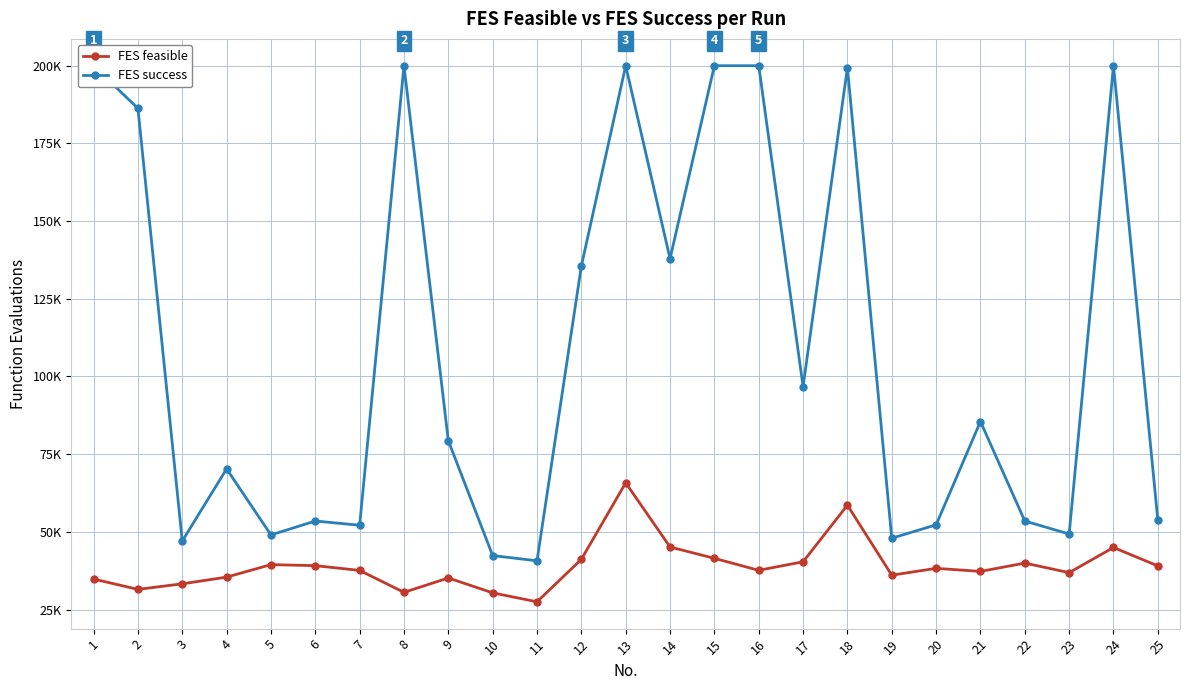

What is the difference between the highest and lowest values at 13?

134217